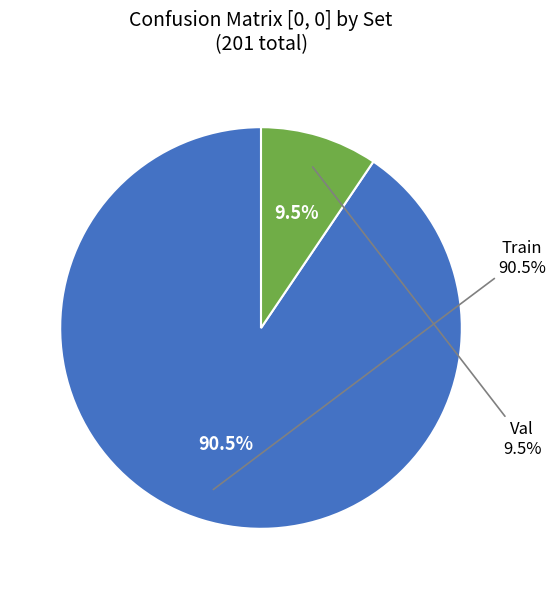

Between Train and Val, which is larger?

Train